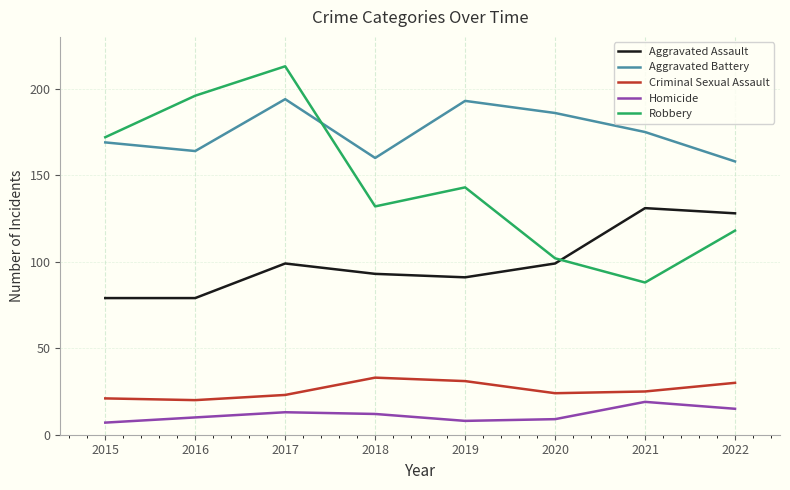

How many lines are shown in the chart?

5